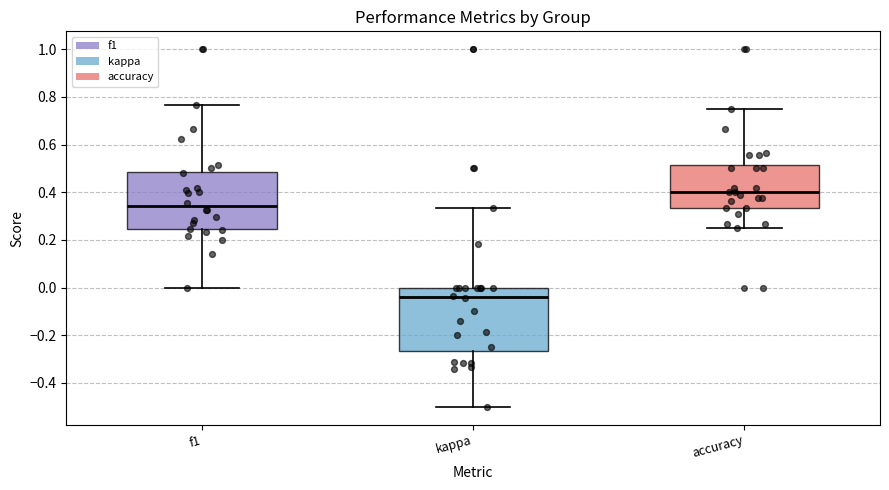

Which box has the highest median line?

accuracy